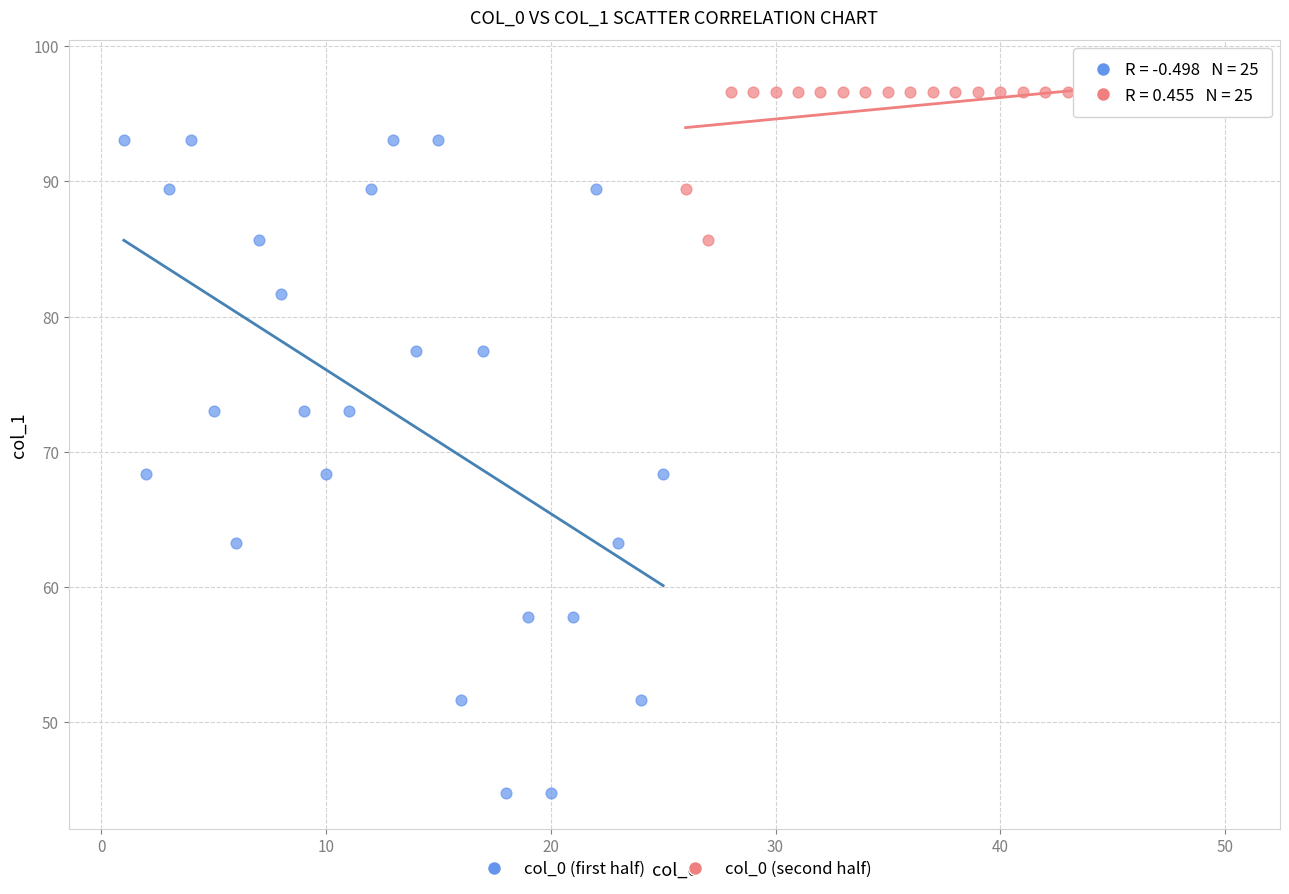

Which series contains the highest Y value?

col_0 (second half)